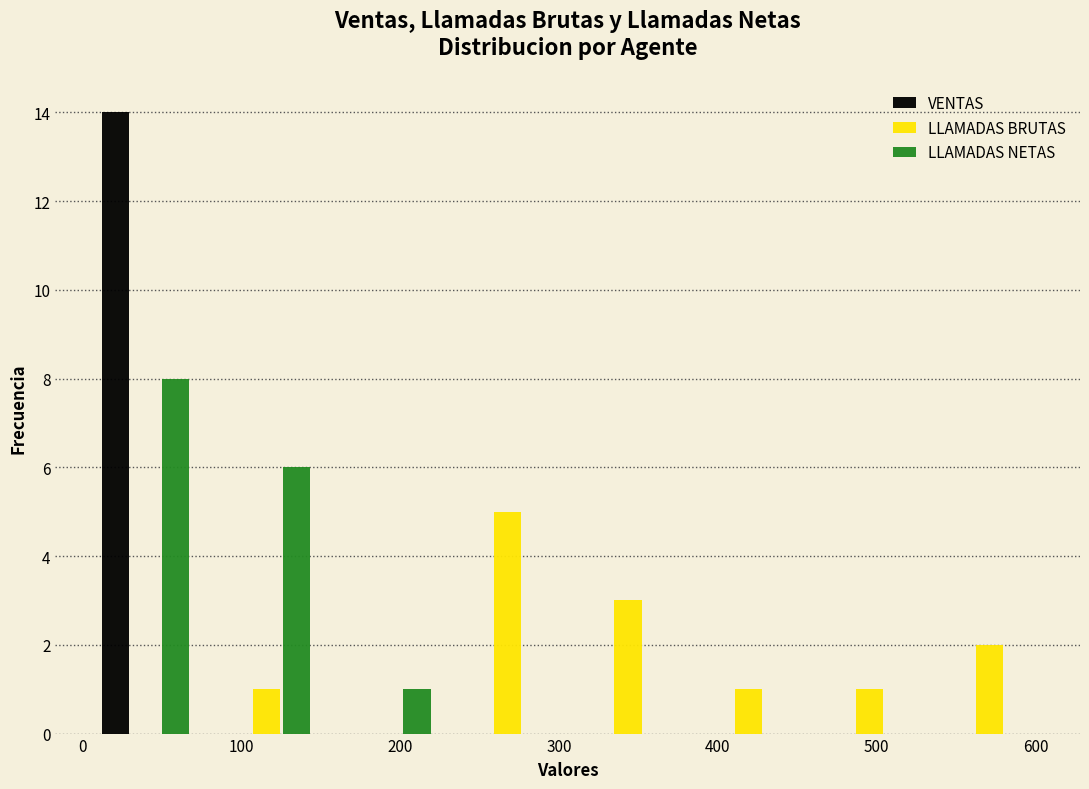

Reading left to right, list every range on the x-axis with the height of the bar of each series over it. Neither the bar edges nor the heights are printed on the chart, so give them approximately, as read against the axes.

0 to 80: VENTAS=14	LLAMADAS BRUTAS=0	LLAMADAS NETAS=8
80 to 150: VENTAS=0	LLAMADAS BRUTAS=1	LLAMADAS NETAS=6
150 to 230: VENTAS=0	LLAMADAS BRUTAS=0	LLAMADAS NETAS=1
230 to 310: VENTAS=0	LLAMADAS BRUTAS=5	LLAMADAS NETAS=0
310 to 380: VENTAS=0	LLAMADAS BRUTAS=3	LLAMADAS NETAS=0
380 to 460: VENTAS=0	LLAMADAS BRUTAS=1	LLAMADAS NETAS=0
460 to 530: VENTAS=0	LLAMADAS BRUTAS=1	LLAMADAS NETAS=0
530 to 610: VENTAS=0	LLAMADAS BRUTAS=2	LLAMADAS NETAS=0